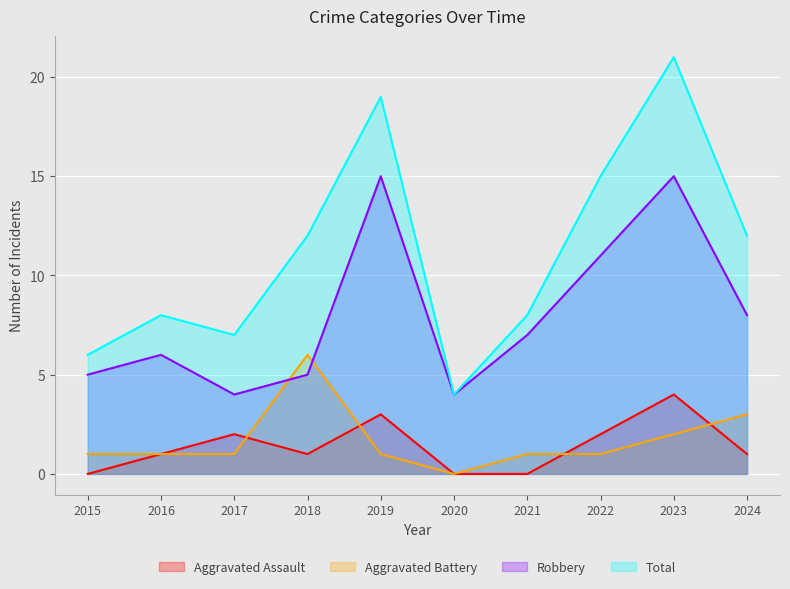

True or false: Total and Aggravated Battery cross at least once.

False